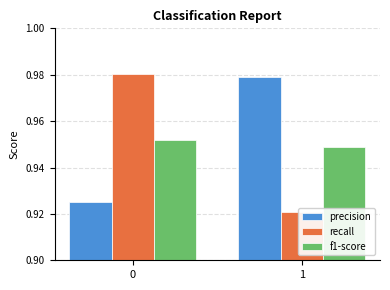

Reading left to right, transcribe all the data shown in this chart.

precision: 0.9	1.0
recall: 1.0	0.9
f1-score: 1.0	0.9